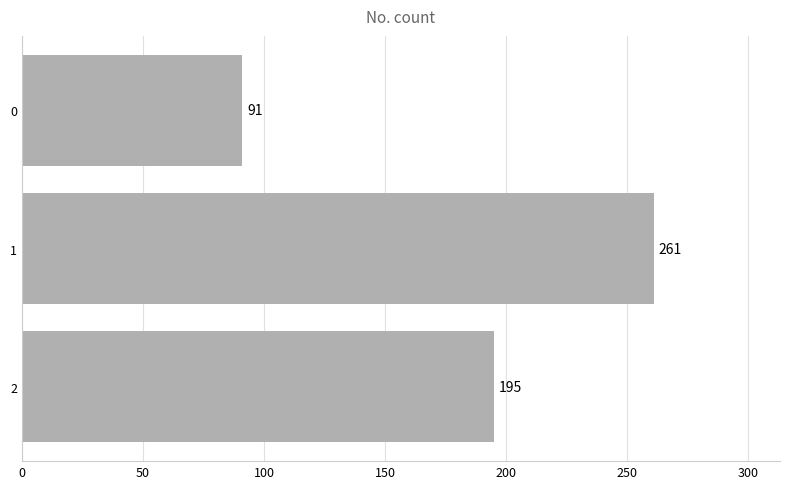

What is the difference between the maximum and minimum values?

170